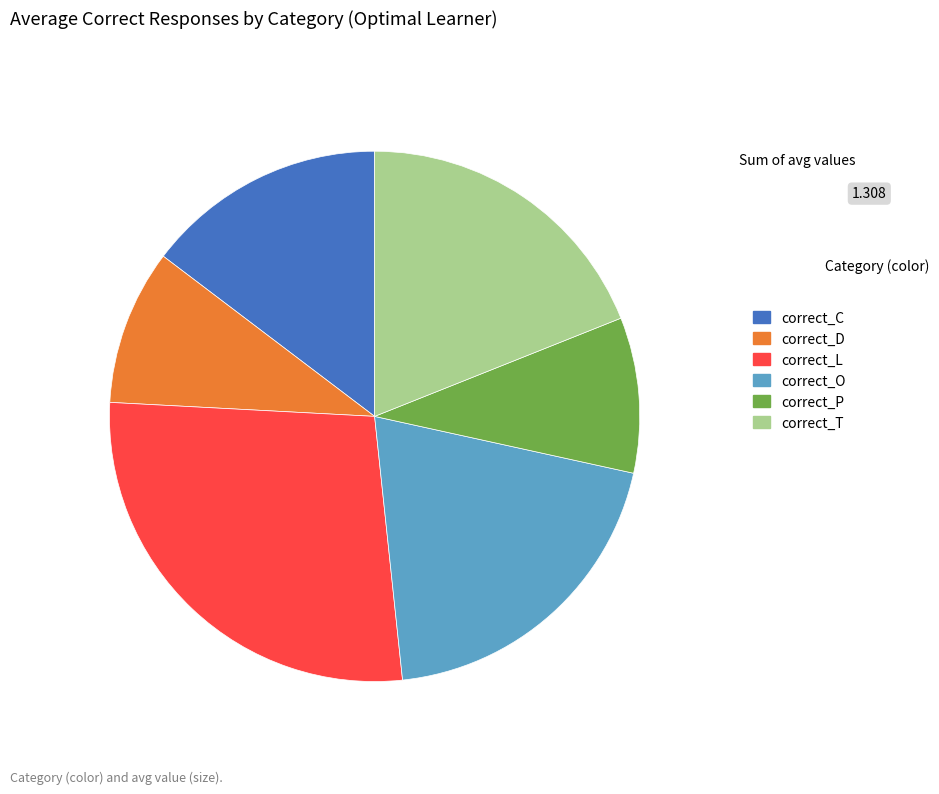

Is there a majority slice in this chart?

No